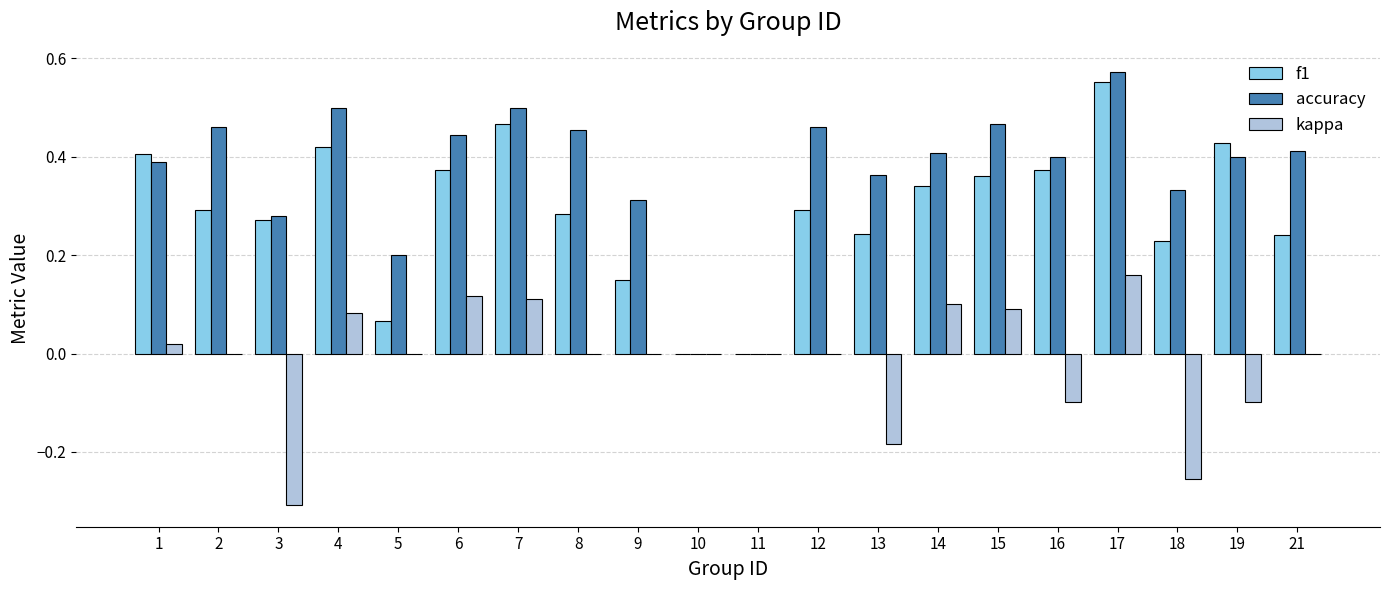

At which category does the chart reach its peak across all series?

17